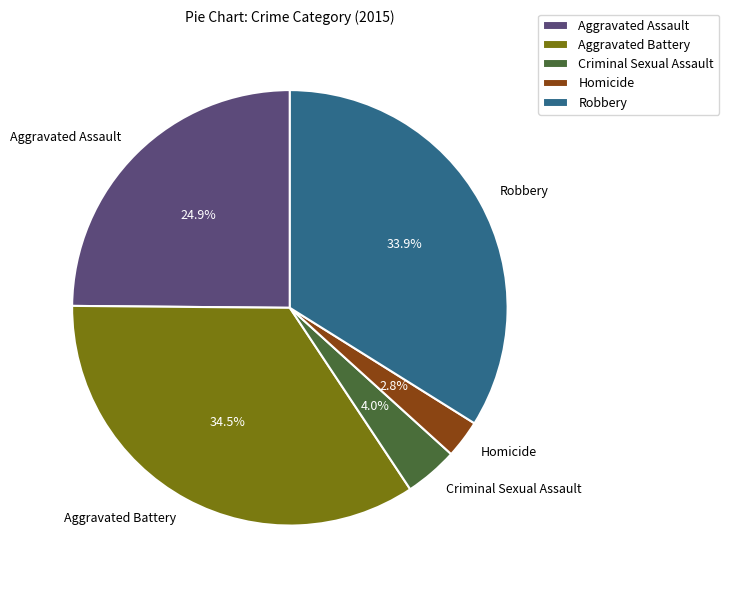

Which category has the smallest portion of the pie?

Homicide